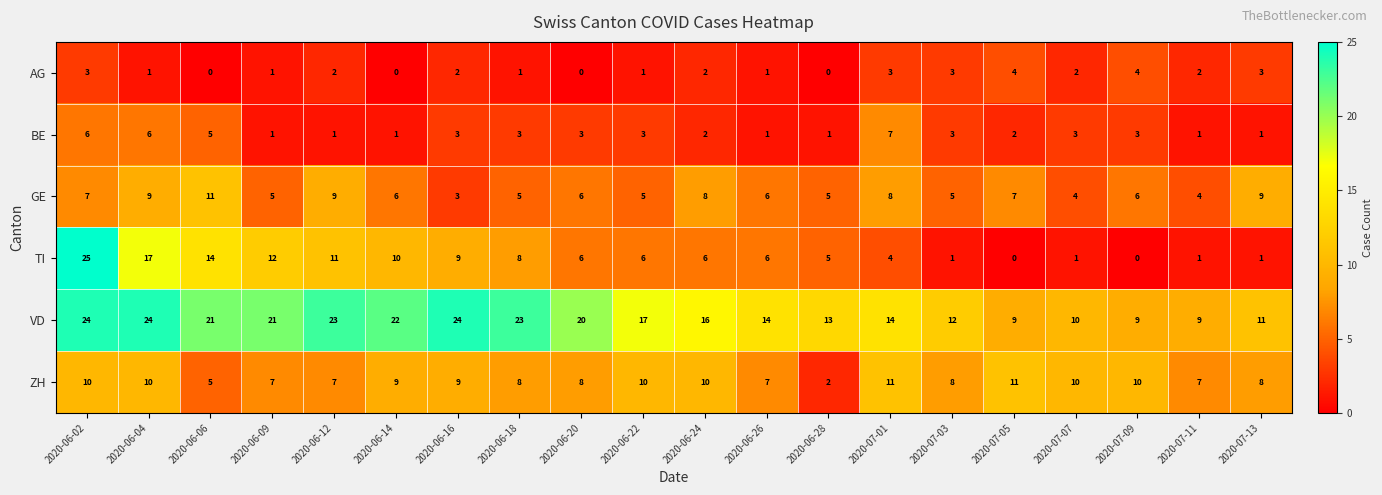

How many series are shown in this chart?

6